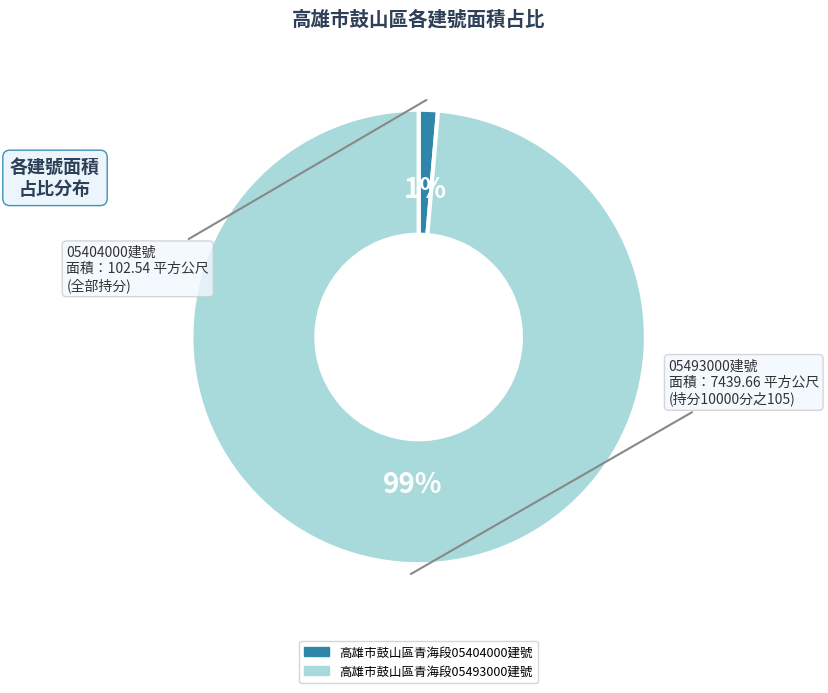

Which category has the smallest portion of the pie?

高雄市鼓山區青海段05404000建號